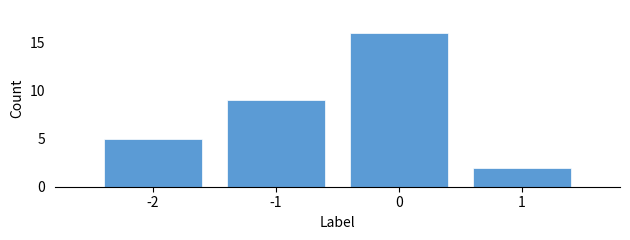

Reading left to right, list all the values displayed in this chart.

5	9	16	2